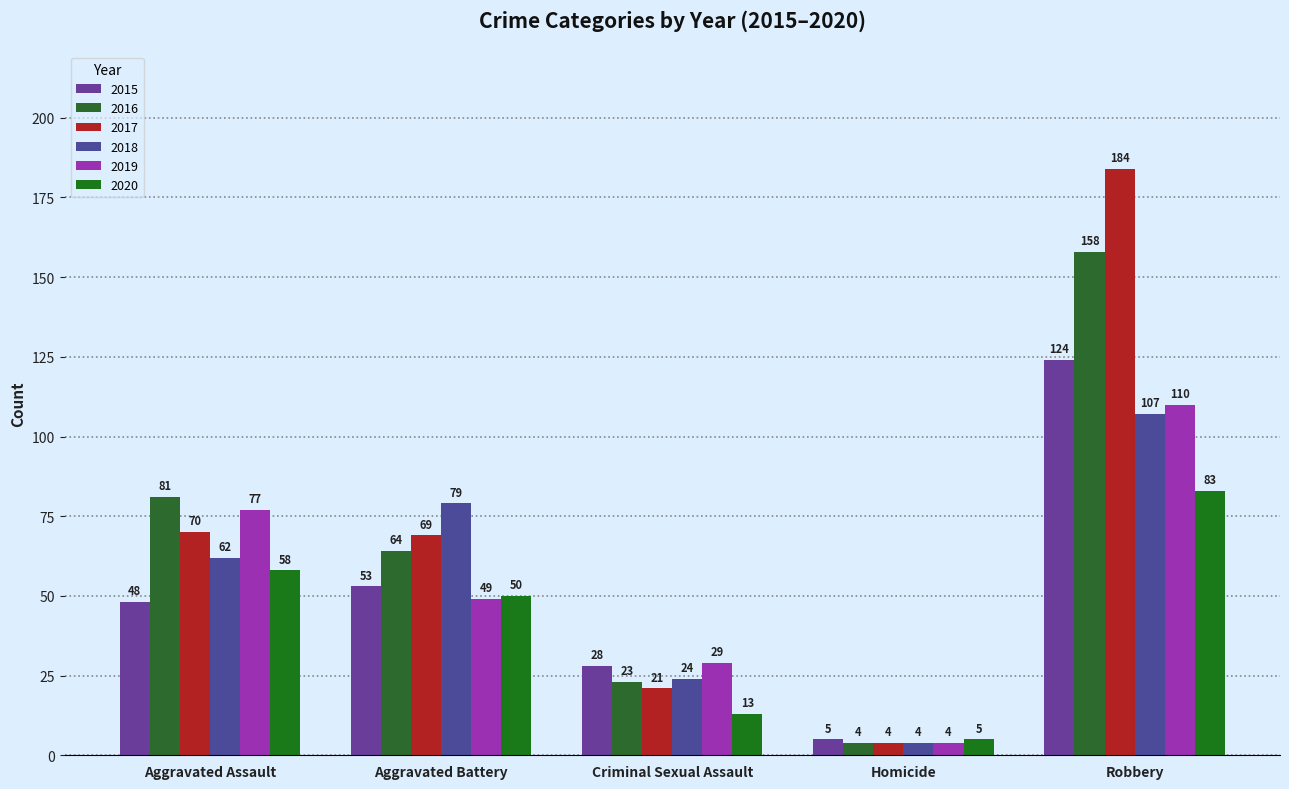

What is the total value across all series at Aggravated Assault?

396